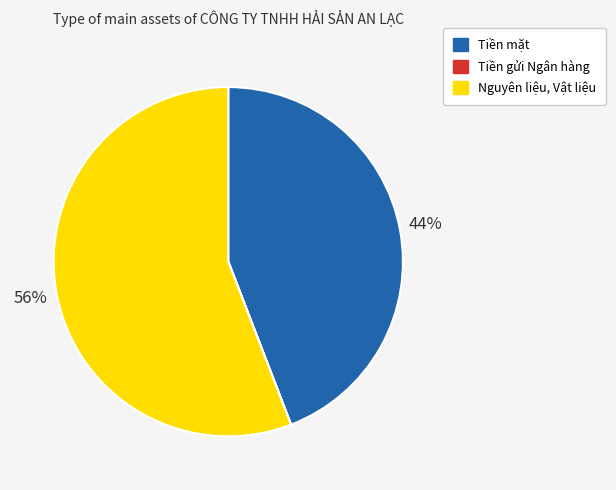

To the nearest percent, what is the average slice percentage?

33%